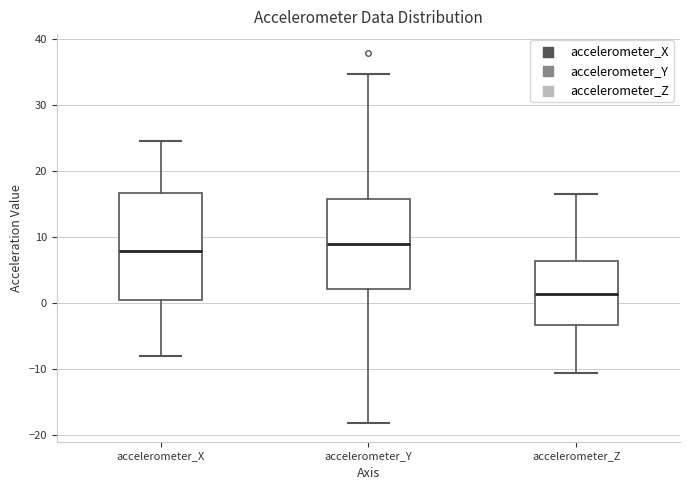

Which box has the highest median line?

accelerometer_Y